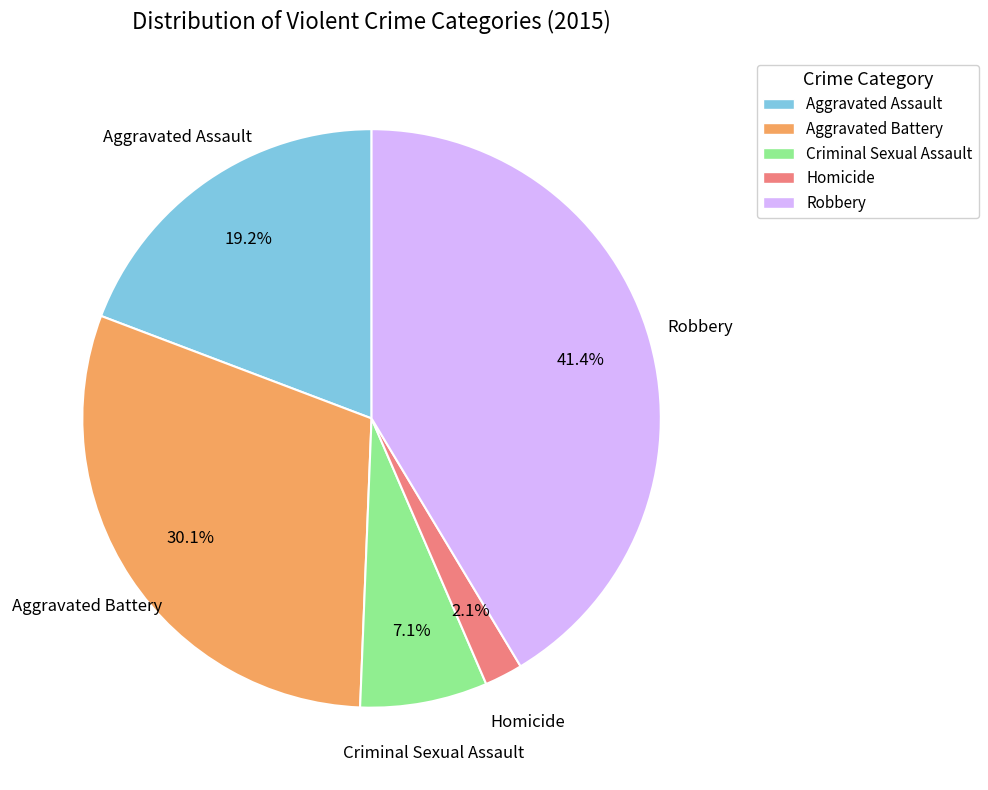

Count the number of slices in the pie.

5